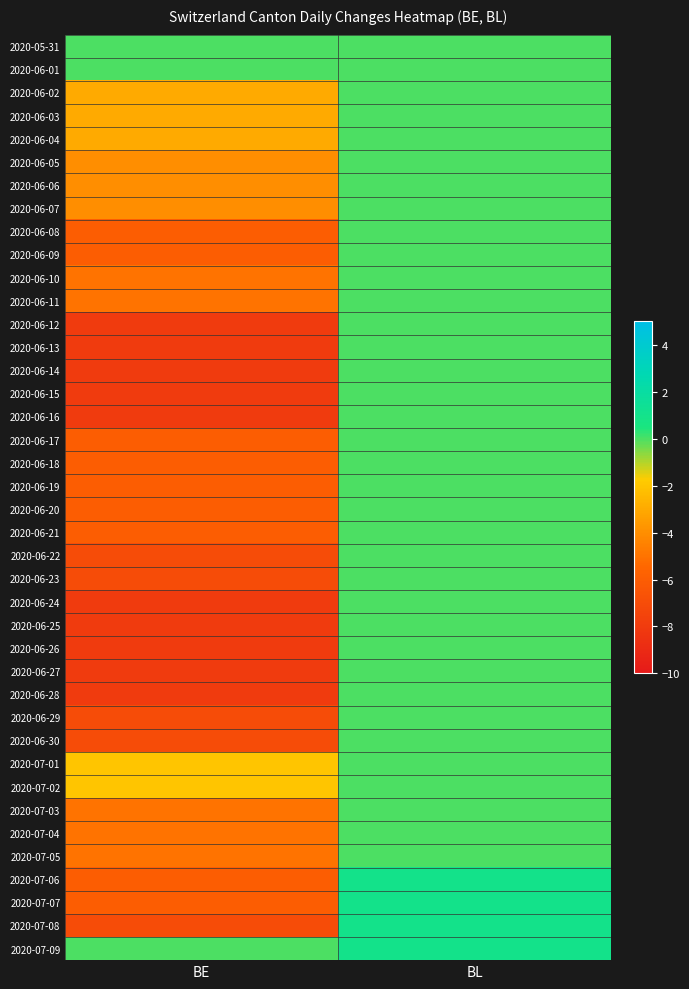

Reading left to right, extract all data points from this chart.

2020-05-31: BE=0	BL=0
2020-06-01: BE=0	BL=0
2020-06-02: BE=-3	BL=0
2020-06-03: BE=-3	BL=0
2020-06-04: BE=-3	BL=0
2020-06-05: BE=-4	BL=0
2020-06-06: BE=-4	BL=0
2020-06-07: BE=-4	BL=0
2020-06-08: BE=-6	BL=0
2020-06-09: BE=-6	BL=0
2020-06-10: BE=-5	BL=0
2020-06-11: BE=-5	BL=0
2020-06-12: BE=-8	BL=0
2020-06-13: BE=-8	BL=0
2020-06-14: BE=-8	BL=0
2020-06-15: BE=-8	BL=0
2020-06-16: BE=-8	BL=0
2020-06-17: BE=-6	BL=0
2020-06-18: BE=-6	BL=0
2020-06-19: BE=-6	BL=0
2020-06-20: BE=-6	BL=0
2020-06-21: BE=-6	BL=0
2020-06-22: BE=-7	BL=0
2020-06-23: BE=-7	BL=0
2020-06-24: BE=-8	BL=0
2020-06-25: BE=-8	BL=0
2020-06-26: BE=-8	BL=0
2020-06-27: BE=-8	BL=0
2020-06-28: BE=-8	BL=0
2020-06-29: BE=-7	BL=0
2020-06-30: BE=-7	BL=0
2020-07-01: BE=-2	BL=0
2020-07-02: BE=-2	BL=0
2020-07-03: BE=-5	BL=0
2020-07-04: BE=-5	BL=0
2020-07-05: BE=-5	BL=0
2020-07-06: BE=-6	BL=1
2020-07-07: BE=-6	BL=1
2020-07-08: BE=-7	BL=1
2020-07-09: BE=0	BL=1